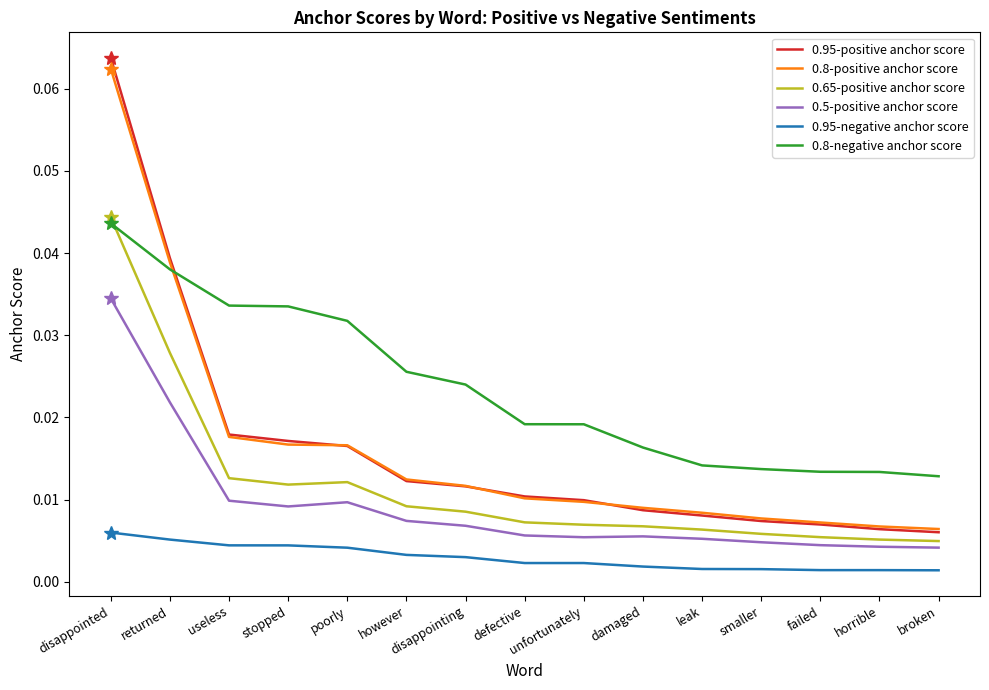

Which series has the widest spread of values?

0.95-positive anchor score